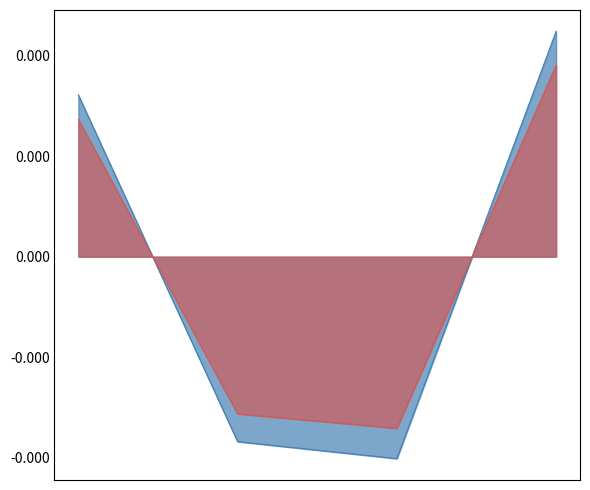

How many distinct data groups are displayed?

2